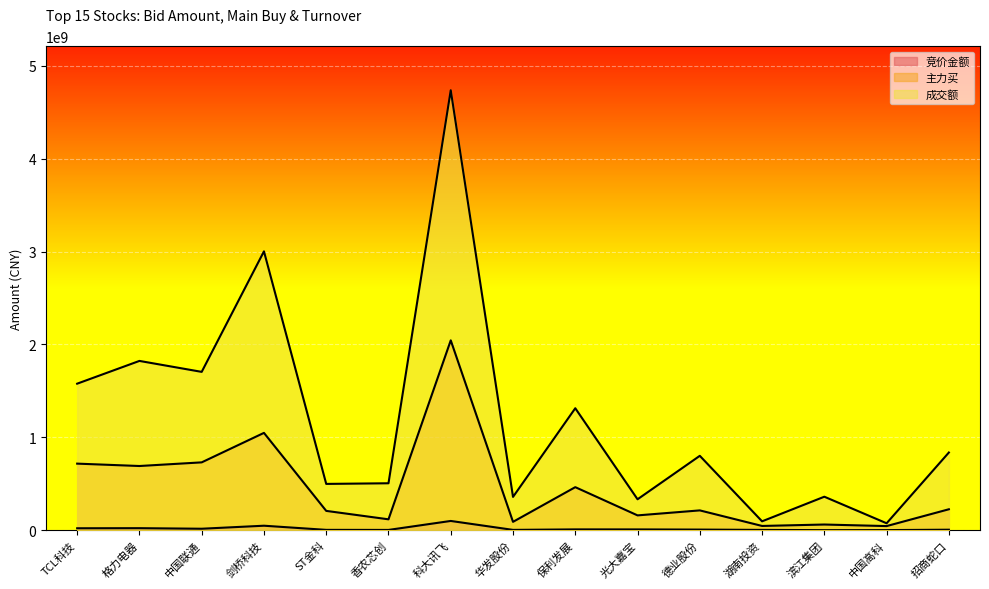

Where does the 成交额 series first go above 800814875?

TCL科技